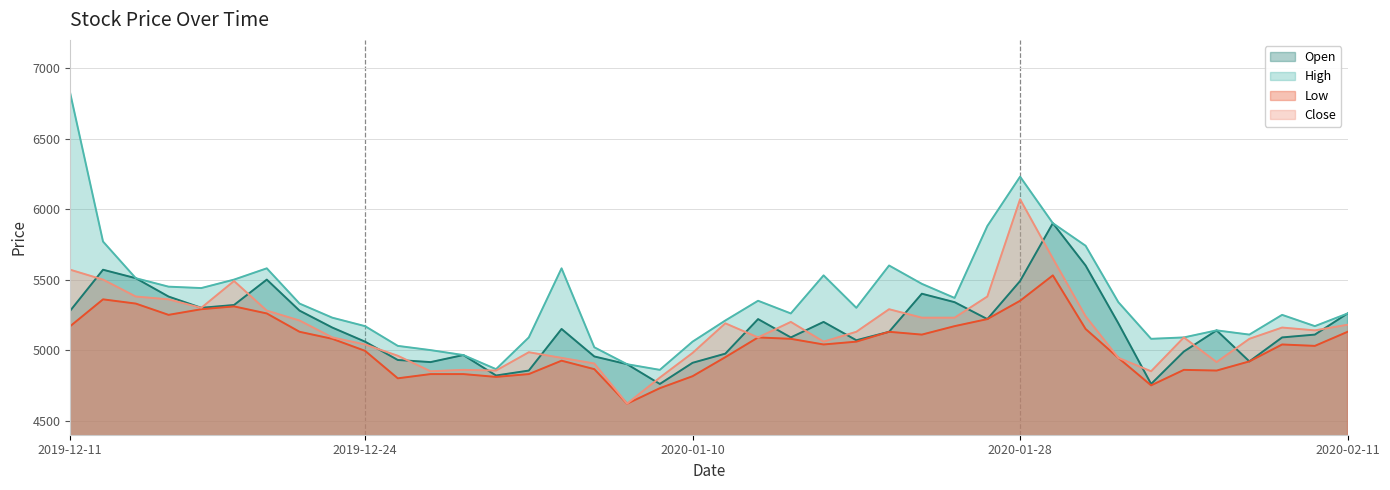

What is the difference between the highest and lowest values at 2019-12-26?

230